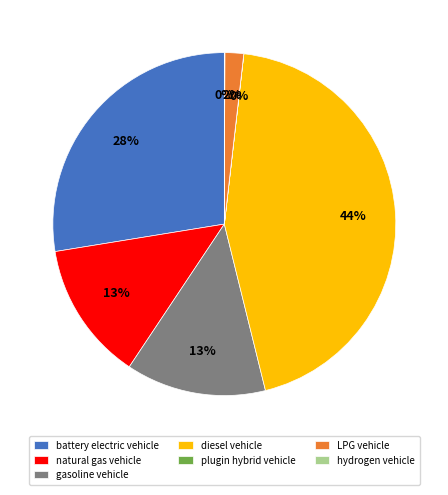

Is it true that battery electric vehicle is 28% of the pie?

True